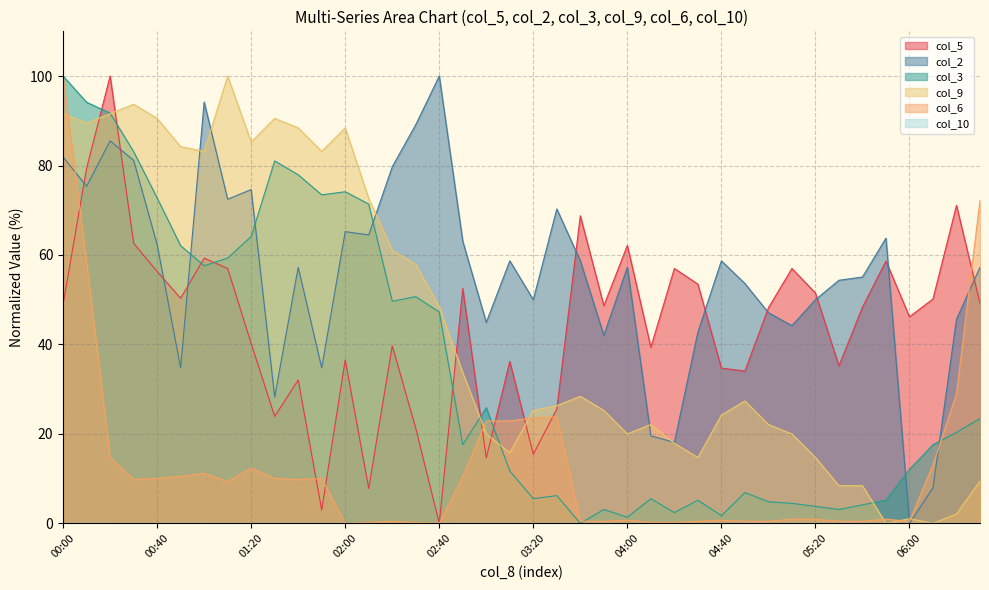

At which label is col_5 closest to 49?

00:00